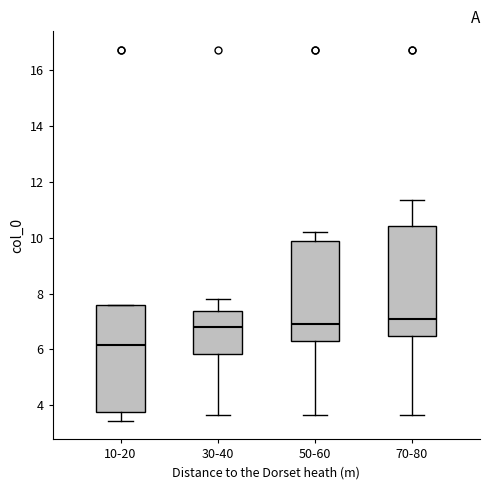

Reading left to right, read every box against the y-axis: the position of its median line, the range the box covers, and the ends of its whiskers. The values are not printed on the chart, so give them approximately, as read against the axis.

10-20: median 6.2, box 3.8 to 7.6, whiskers 3.4 to 7.6
30-40: median 6.8, box 5.8 to 7.4, whiskers 3.6 to 7.8
50-60: median 7.0, box 6.4 to 9.8, whiskers 3.6 to 10.2
70-80: median 7.0, box 6.4 to 10.4, whiskers 3.6 to 11.4